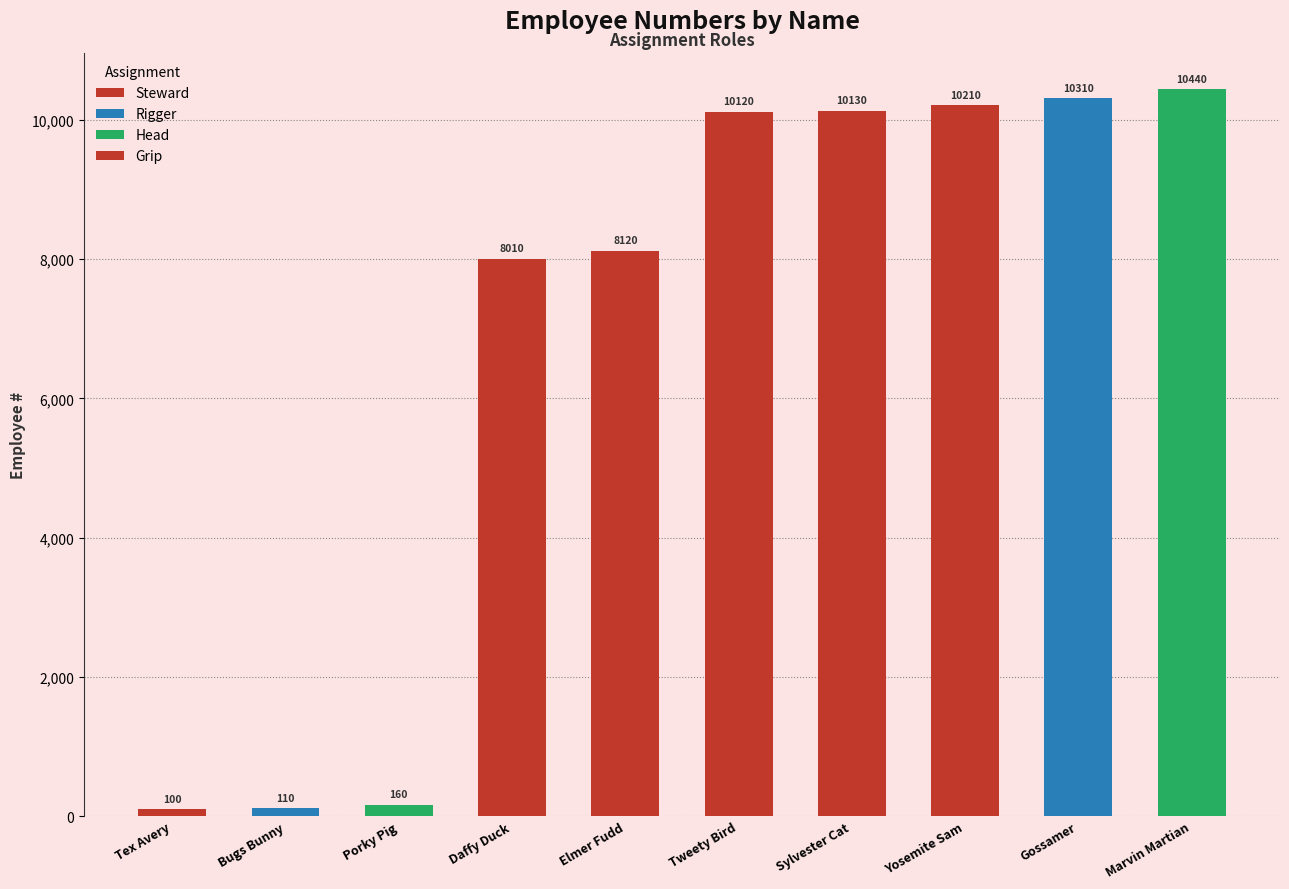

What is the sum of all values?

67710